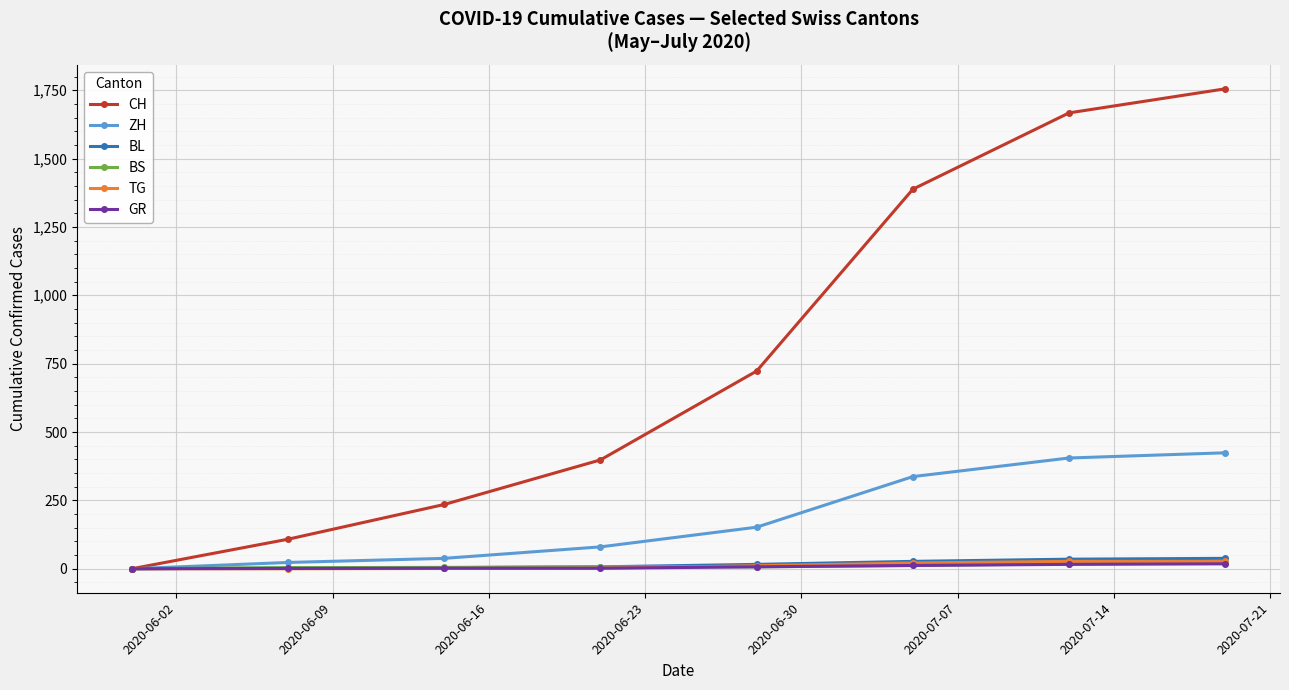

Which series has the widest spread of values?

CH